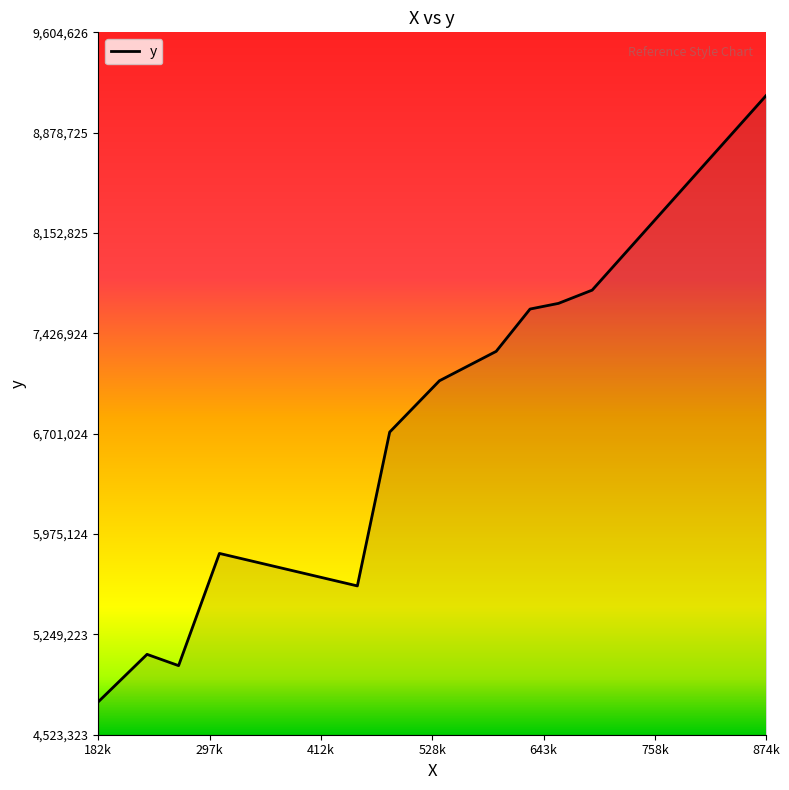

What is the maximum value shown in the chart?

9147263